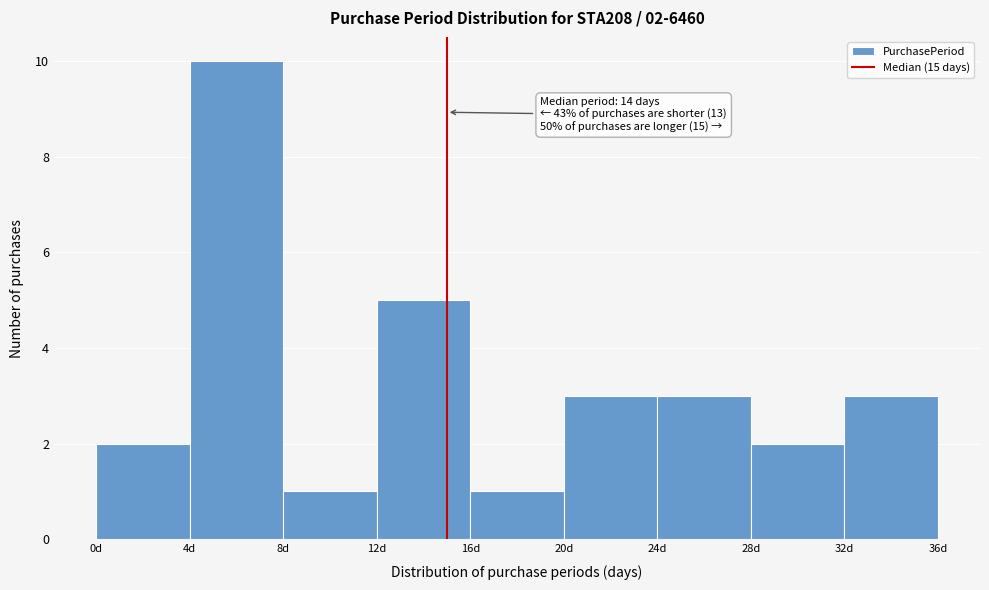

Which range on the x-axis has the tallest bar?

4 to 8